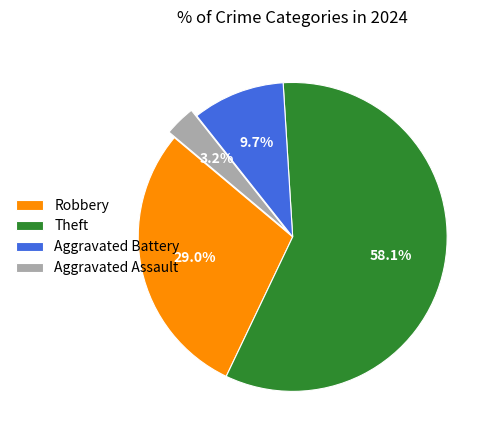

Does Aggravated Battery represent more than half of the total?

No